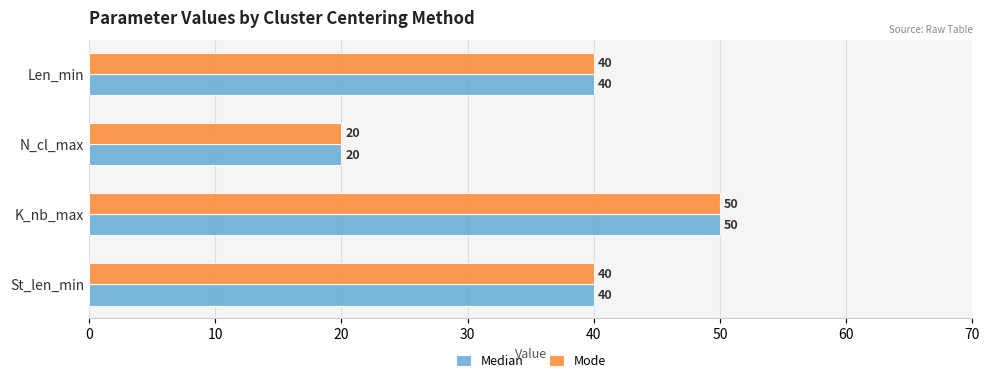

What is the highest value of the Mode series?

50